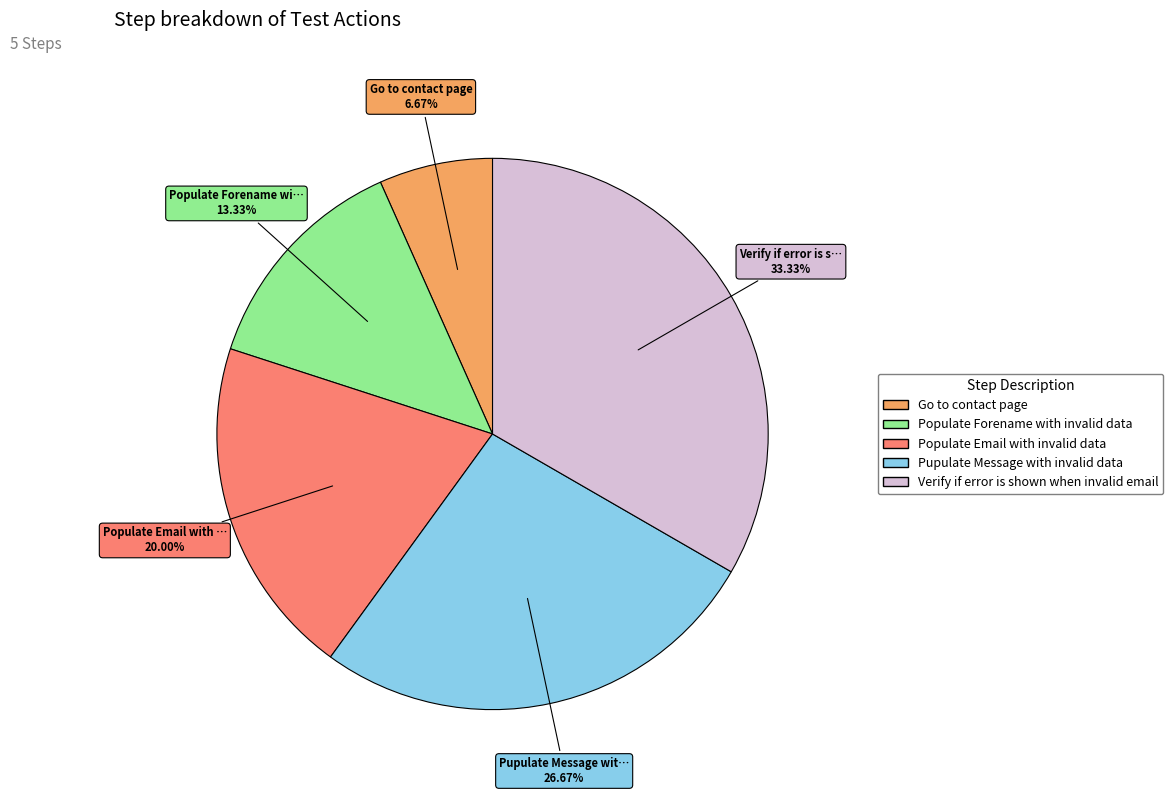

Between Go to contact page and Populate Forename with invalid data, which is larger?

Populate Forename with invalid data